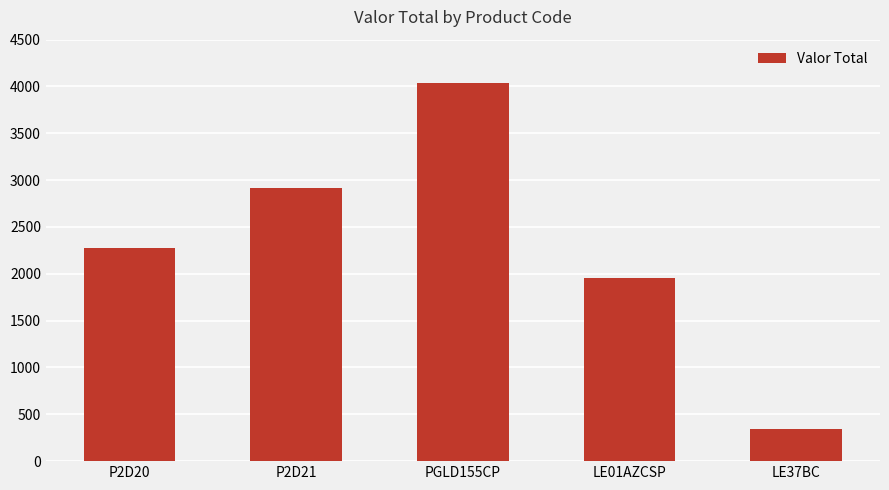

Between PGLD155CP and P2D21, which is larger?

PGLD155CP